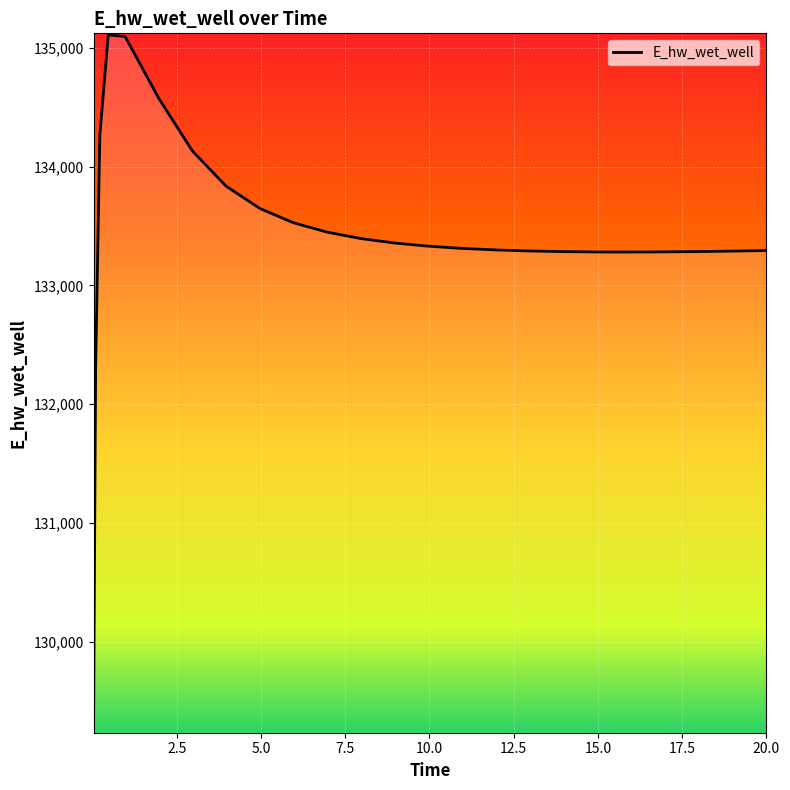

What is the greatest value displayed?

135107.3